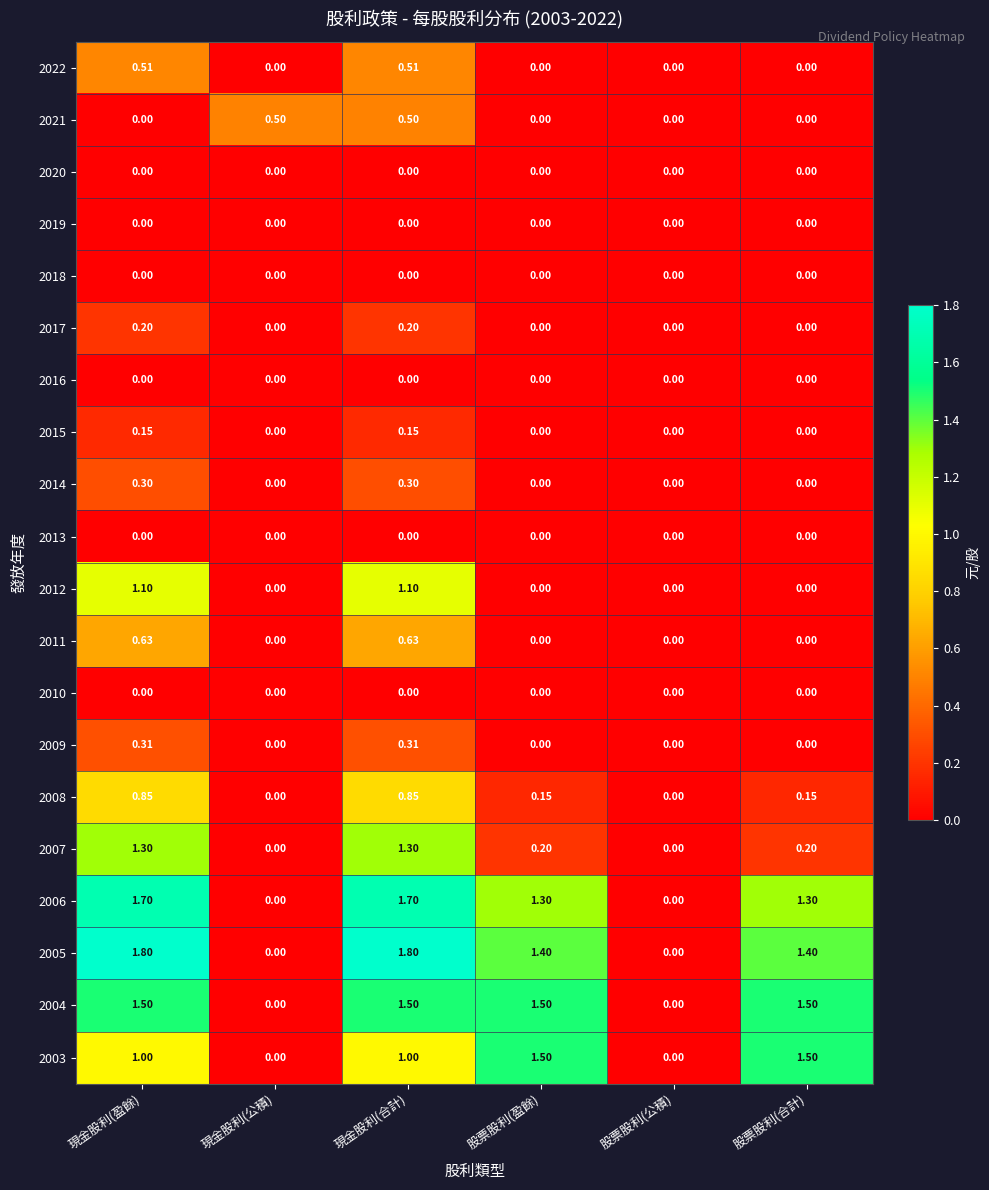

How many series are shown in this chart?

20